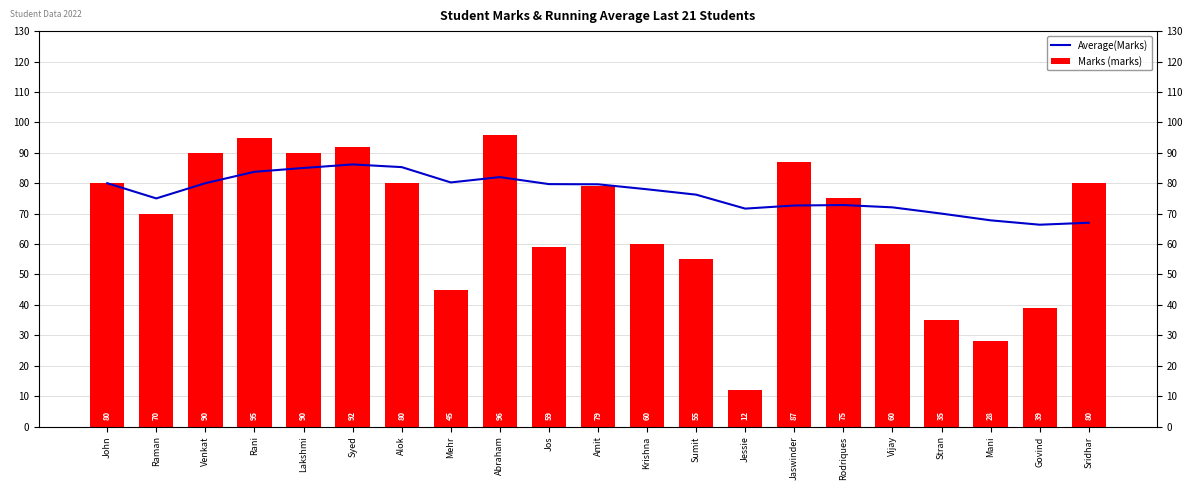

What is the difference between the Average(Marks) values at Mehr and Stran?

10.2